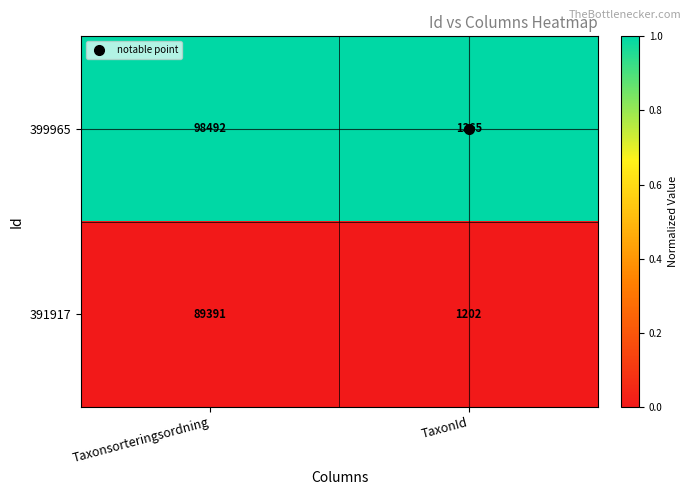

What is the minimum value shown in the chart?

1202